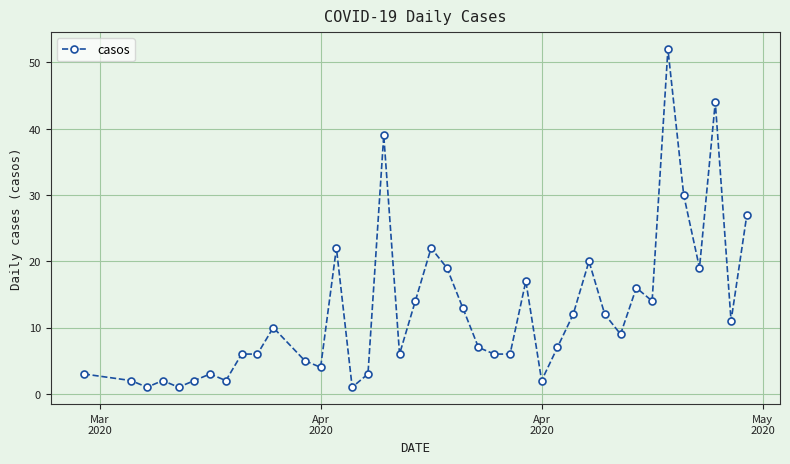

What is the maximum value shown in the chart?

52